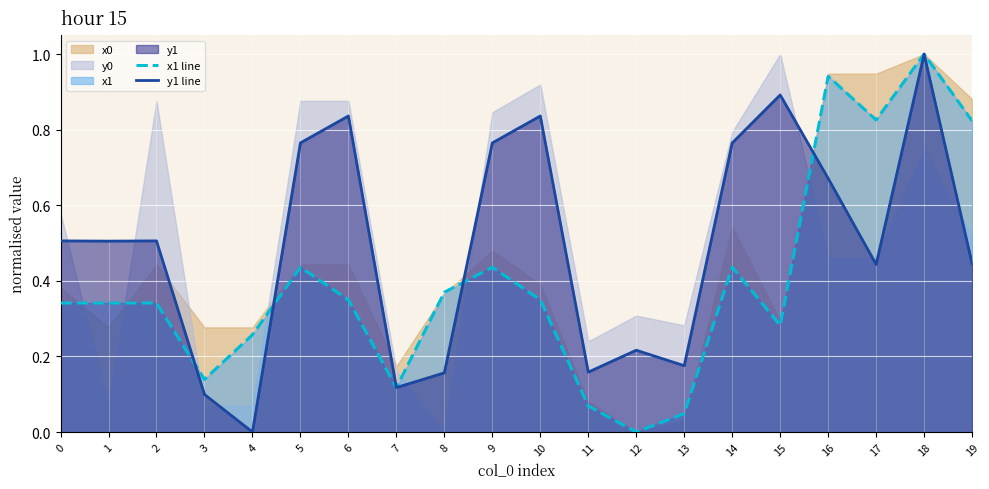

What is the highest value of the y1 line series?

1.0